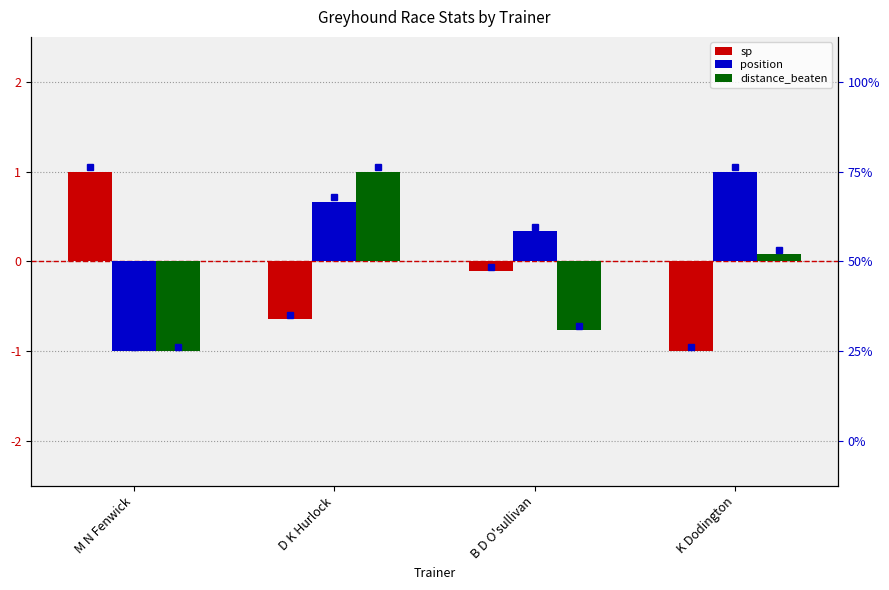

What is the maximum value shown in the chart?

1.0